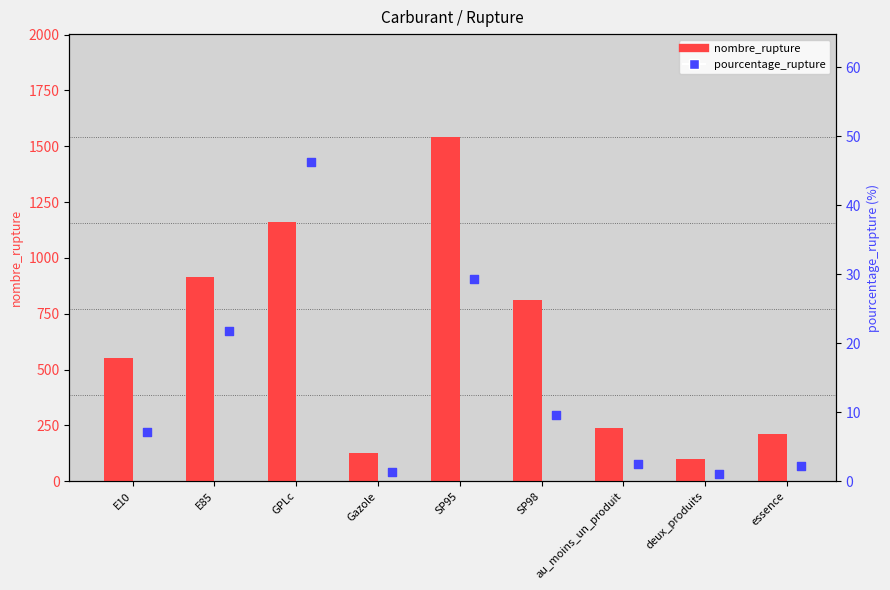

Is the value of pourcentage_rupture at SP98 greater than the value of nombre_rupture at essence?

No